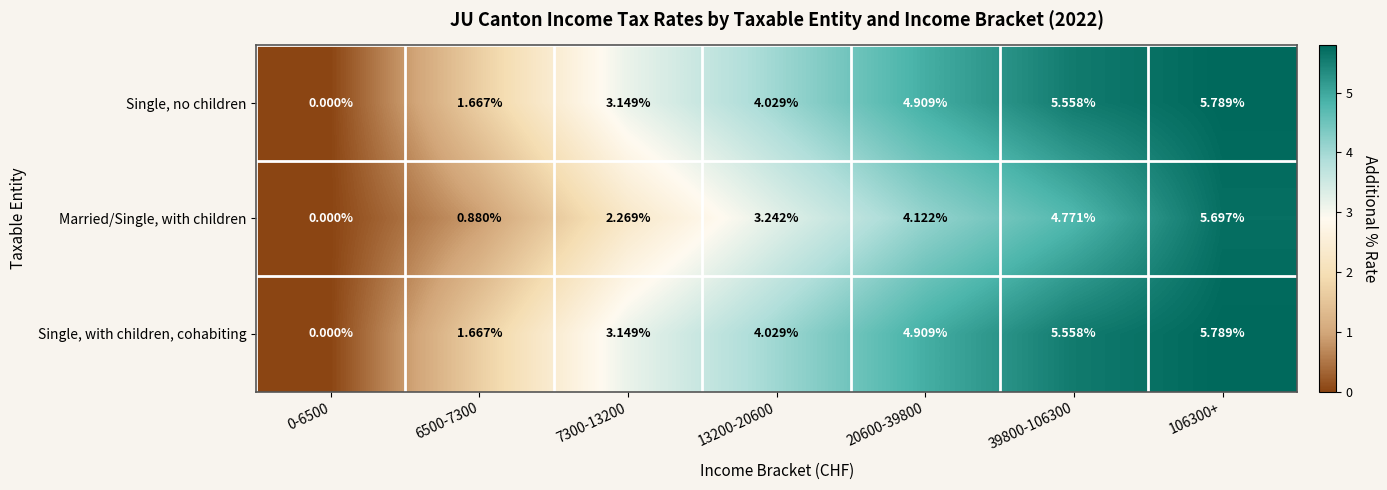

Between 39800-106300 and 106300+, which series saw the biggest shift?

Married/Single, with children